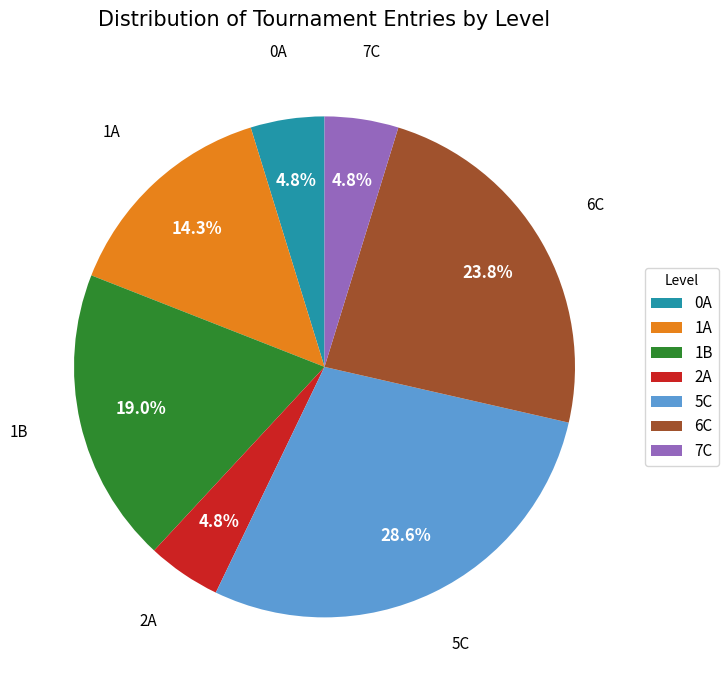

How much of the chart is everything except 0A?

95.2%